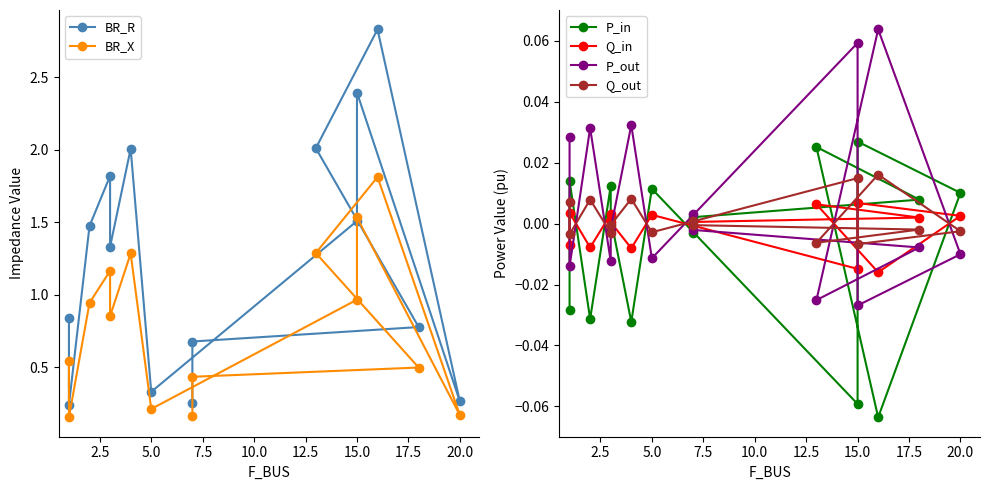

Is the value of BR_X at 7.5 greater than the value of Q_in at 2.5?

Yes